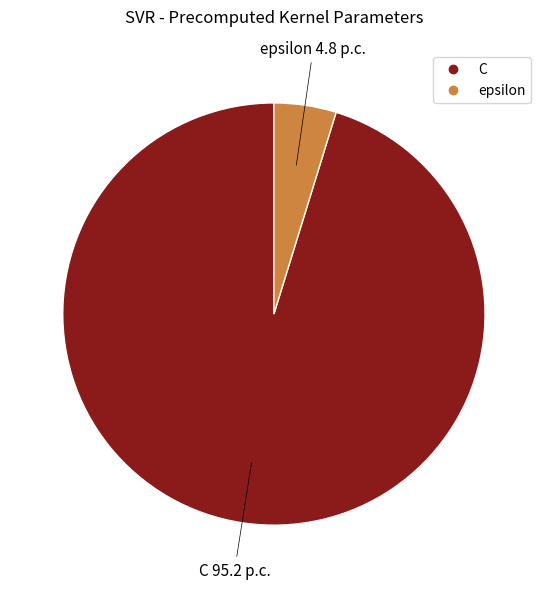

Is the sum of C and epsilon greater than half?

Yes